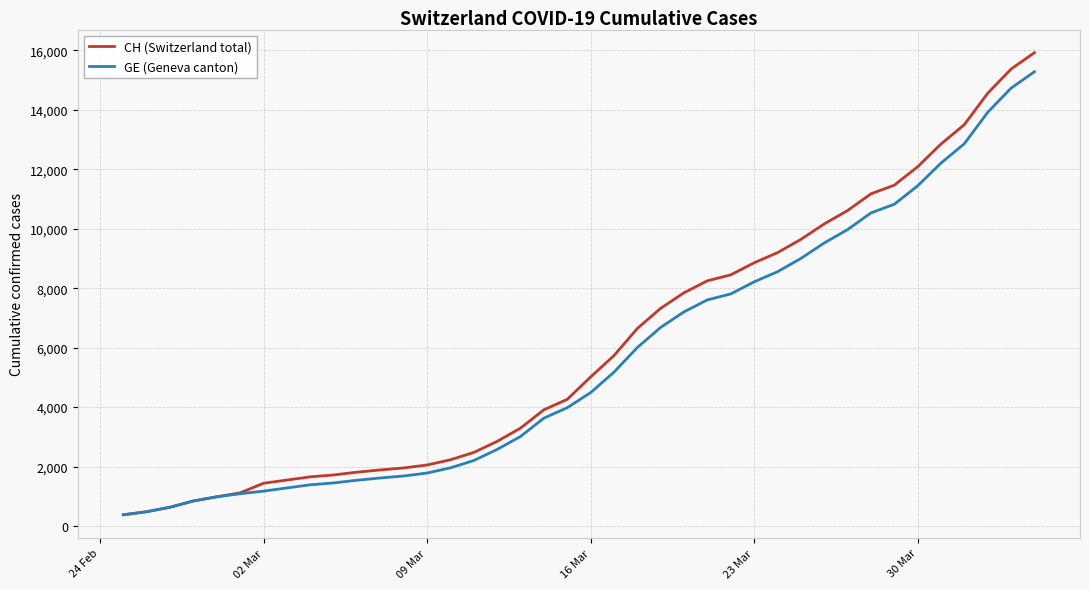

Which series has the largest range (max minus min)?

CH (Switzerland total)